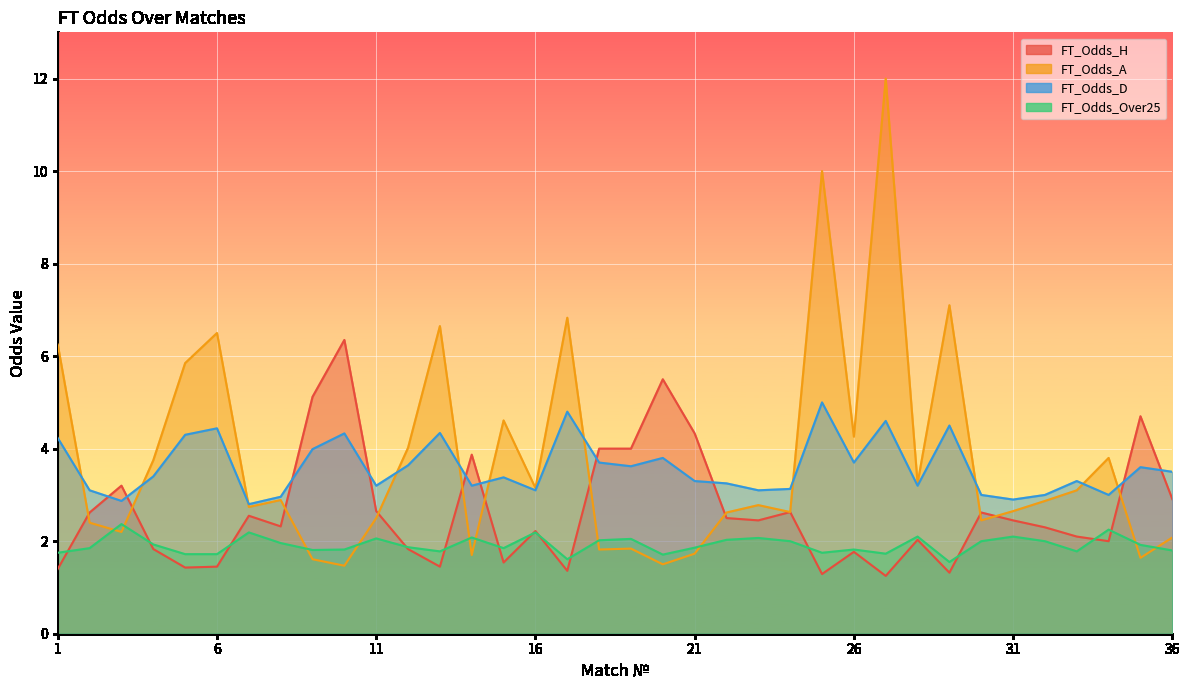

What is the average value of the FT_Odds_D series?

3.6